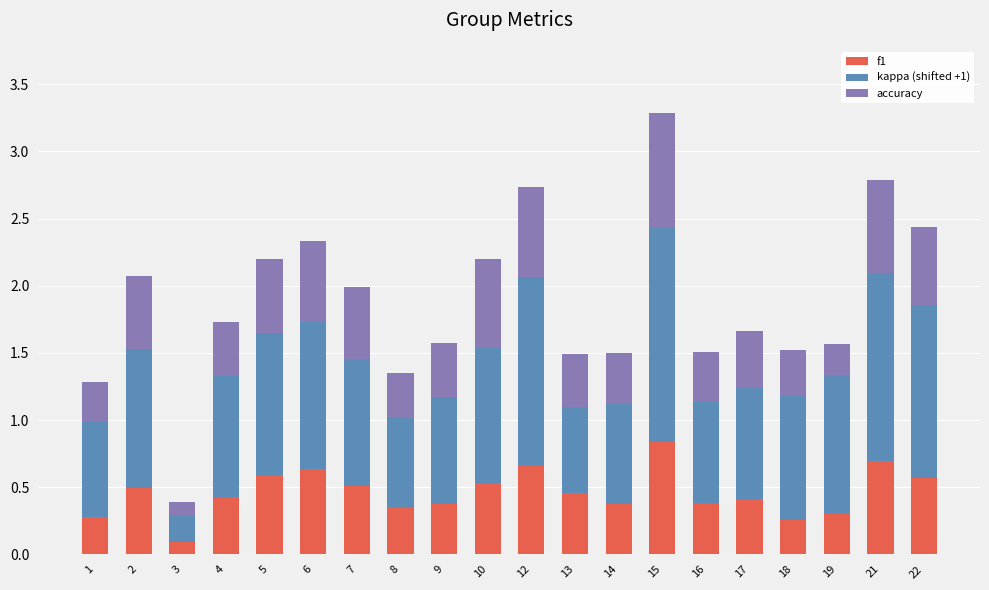

At which category is the sum across all series the highest?

15